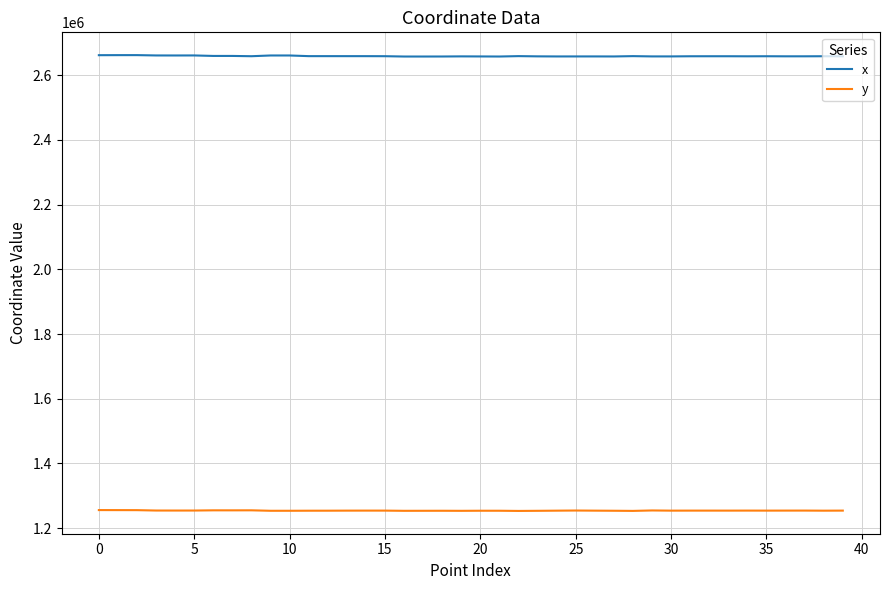

How many lines are shown in the chart?

2